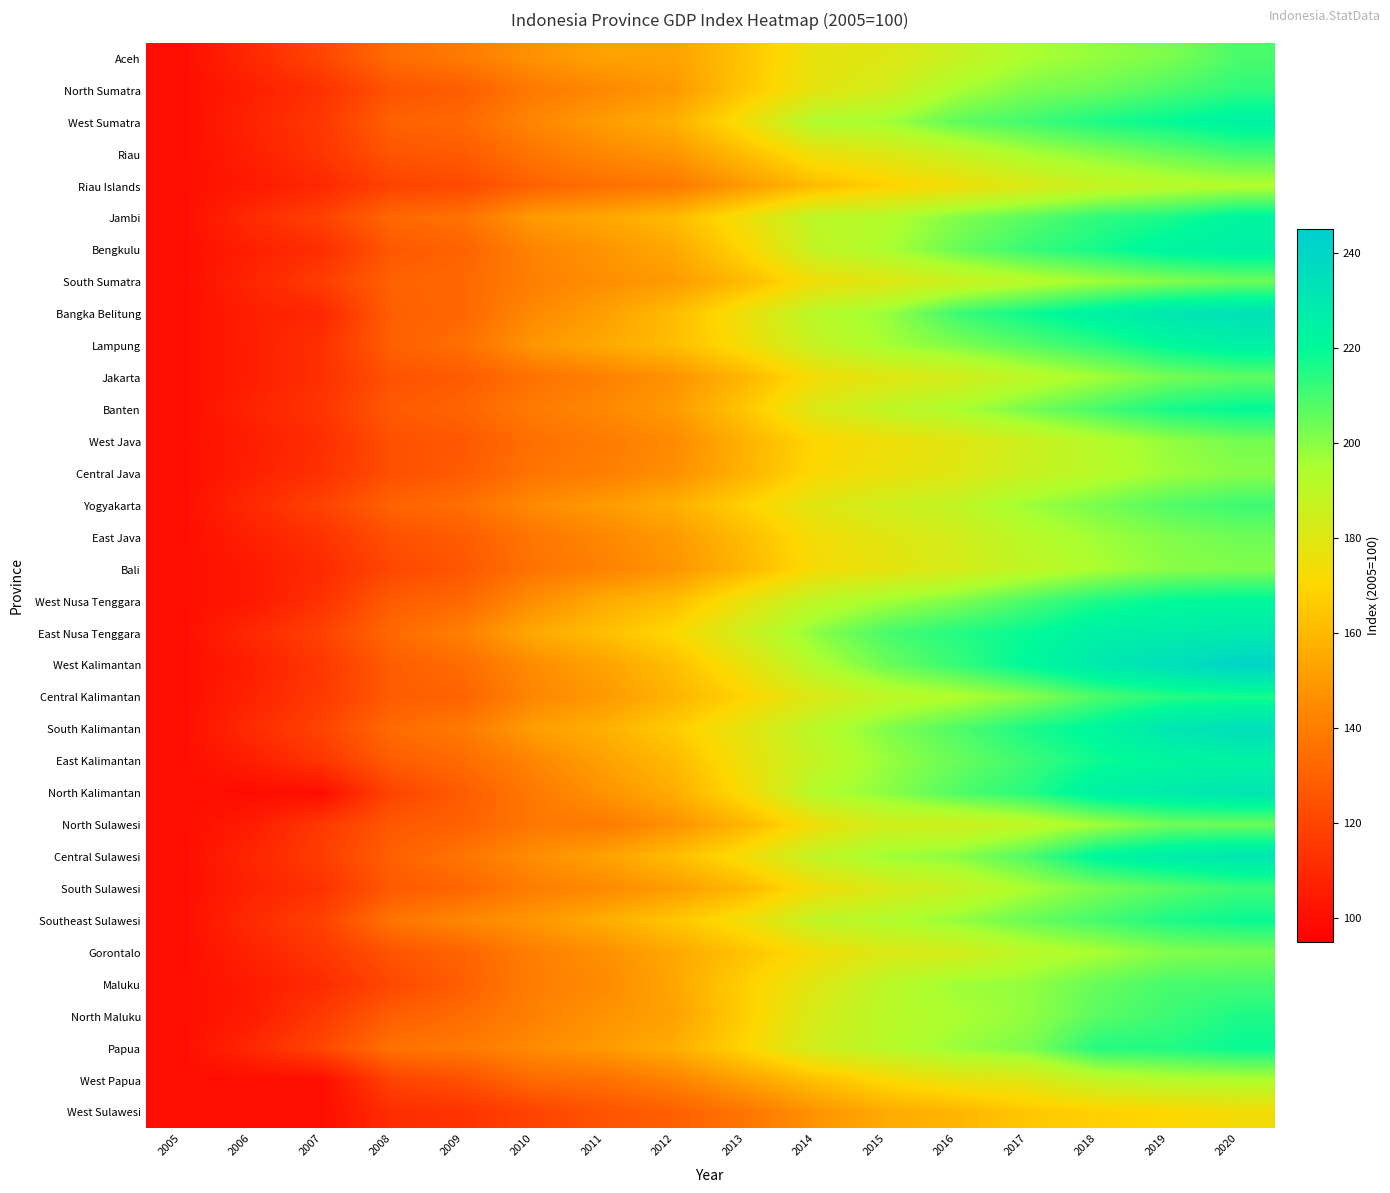

Reading left to right, what are all the values shown in this chart?

Aceh: 2005=100.0	2006=110.0	2007=120.3	2008=134.0	2009=139.0	2010=147.3	2011=152.4	2012=152.8	2013=164.1	2014=177.4	2015=180.1	2016=187.2	2017=195.1	2018=198.7	2019=202.1	2020=209.3
North Sumatra: 2005=100.0	2006=106.1	2007=113.1	2008=125.2	2009=128.5	2010=138.8	2011=143.9	2012=149.4	2013=164.6	2014=178.1	2015=183.9	2016=195.5	2017=201.8	2018=204.3	2019=209.0	2020=213.1
West Sumatra: 2005=100.0	2006=108.1	2007=115.5	2008=130.2	2009=132.8	2010=143.2	2011=150.9	2012=157.2	2013=174.3	2014=194.5	2015=196.6	2016=206.2	2017=210.4	2018=215.8	2019=219.5	2020=224.1
Riau: 2005=100.0	2006=106.3	2007=114.3	2008=125.7	2009=127.9	2010=137.3	2011=143.8	2012=148.6	2013=161.6	2014=175.6	2015=180.2	2016=187.5	2017=195.4	2018=200.2	2019=204.9	2020=209.9
Riau Islands: 2005=100.0	2006=104.6	2007=109.7	2008=119.6	2009=121.7	2010=130.4	2011=135.2	2012=138.4	2013=149.9	2014=161.2	2015=168.3	2016=174.3	2017=181.3	2018=187.6	2019=191.4	2020=193.6
Jambi: 2005=100.0	2006=110.7	2007=118.9	2008=132.6	2009=135.9	2010=150.2	2011=154.4	2012=160.9	2013=174.9	2014=190.2	2015=192.8	2016=201.3	2017=207.0	2018=213.2	2019=216.2	2020=222.7
Bengkulu: 2005=100.0	2006=106.5	2007=111.8	2008=126.9	2009=130.5	2010=142.4	2011=148.0	2012=154.8	2013=170.2	2014=188.7	2015=194.8	2016=204.6	2017=211.9	2018=216.8	2019=223.2	2020=225.1
South Sumatra: 2005=100.0	2006=108.4	2007=117.3	2008=130.4	2009=132.8	2010=140.8	2011=146.2	2012=150.1	2013=160.7	2014=174.3	2015=179.7	2016=186.2	2017=191.7	2018=196.9	2019=201.0	2020=204.1
Bangka Belitung: 2005=100.0	2006=106.4	2007=109.2	2008=129.3	2009=132.1	2010=144.5	2011=151.7	2012=161.7	2013=175.8	2014=191.7	2015=197.9	2016=211.3	2017=217.9	2018=224.8	2019=230.7	2020=233.2
Lampung: 2005=100.0	2006=106.0	2007=113.0	2008=129.8	2009=135.2	2010=148.6	2011=154.9	2012=161.6	2013=173.8	2014=187.8	2015=196.0	2016=201.4	2017=207.5	2018=213.1	2019=220.5	2020=224.9
Jakarta: 2005=100.0	2006=106.0	2007=112.4	2008=124.9	2009=127.8	2010=135.8	2011=141.2	2012=147.6	2013=159.4	2014=173.6	2015=179.4	2016=183.6	2017=190.4	2018=196.7	2019=203.0	2020=206.3
Banten: 2005=100.0	2006=107.7	2007=114.5	2008=127.6	2009=131.2	2010=139.2	2011=144.0	2012=150.3	2013=164.8	2014=181.6	2015=189.5	2016=195.0	2017=202.8	2018=209.7	2019=216.6	2020=219.8
West Java: 2005=100.0	2006=105.7	2007=111.7	2008=124.3	2009=126.9	2010=135.2	2011=139.4	2012=144.8	2013=157.9	2014=169.9	2015=174.5	2016=179.3	2017=185.8	2018=192.4	2019=198.6	2020=202.9
Central Java: 2005=100.0	2006=106.5	2007=113.1	2008=123.9	2009=128.1	2010=136.9	2011=140.5	2012=146.5	2013=158.2	2014=171.2	2015=175.9	2016=180.0	2017=186.7	2018=192.0	2019=197.3	2020=200.4
Yogyakarta: 2005=100.0	2006=110.4	2007=119.2	2008=131.0	2009=134.8	2010=144.8	2011=150.4	2012=156.9	2013=168.4	2014=179.5	2015=185.0	2016=189.3	2017=197.2	2018=202.5	2019=208.1	2020=211.0
East Java: 2005=100.0	2006=106.7	2007=113.4	2008=124.2	2009=128.4	2010=137.5	2011=143.4	2012=149.9	2013=161.2	2014=173.8	2015=179.1	2016=184.0	2017=191.5	2018=196.9	2019=201.1	2020=204.0
Bali: 2005=100.0	2006=104.3	2007=110.5	2008=121.1	2009=126.4	2010=136.6	2011=141.7	2012=148.4	2013=159.3	2014=172.7	2015=177.5	2016=183.2	2017=189.3	2018=195.2	2019=199.9	2020=201.5
West Nusa Tenggara: 2005=100.0	2006=104.2	2007=113.3	2008=128.4	2009=132.7	2010=146.0	2011=155.6	2012=161.8	2013=177.2	2014=190.0	2015=196.5	2016=201.6	2017=209.0	2018=215.6	2019=219.7	2020=221.0
East Nusa Tenggara: 2005=100.0	2006=109.7	2007=119.0	2008=132.9	2009=141.3	2010=155.0	2011=162.3	2012=170.9	2013=185.3	2014=199.7	2015=209.5	2016=214.7	2017=219.0	2018=225.7	2019=227.2	2020=228.6
West Kalimantan: 2005=100.0	2006=106.3	2007=115.4	2008=128.6	2009=134.1	2010=145.2	2011=152.7	2012=162.2	2013=176.6	2014=193.3	2015=204.5	2016=212.0	2017=220.6	2018=229.1	2019=234.6	2020=240.3
Central Kalimantan: 2005=100.0	2006=107.7	2007=116.2	2008=128.3	2009=130.9	2010=143.3	2011=149.8	2012=158.6	2013=169.3	2014=181.3	2015=189.9	2016=193.9	2017=200.1	2018=209.1	2019=214.2	2020=216.5
South Kalimantan: 2005=100.0	2006=111.0	2007=119.7	2008=133.6	2009=138.7	2010=151.3	2011=157.3	2012=166.7	2013=178.3	2014=191.3	2015=201.2	2016=208.4	2017=216.1	2018=221.8	2019=230.7	2020=234.6
East Kalimantan: 2005=100.0	2006=106.0	2007=114.8	2008=128.7	2009=133.6	2010=143.2	2011=152.3	2012=160.7	2013=176.0	2014=188.4	2015=198.1	2016=204.8	2017=211.2	2018=218.1	2019=221.7	2020=223.4
North Kalimantan: 2005=100.0	2006=100.0	2007=100.0	2008=119.9	2009=128.5	2010=138.7	2011=147.6	2012=156.4	2013=172.6	2014=193.2	2015=199.8	2016=208.4	2017=214.2	2018=224.9	2019=228.2	2020=231.2
North Sulawesi: 2005=100.0	2006=105.1	2007=115.7	2008=127.0	2009=129.9	2010=138.1	2011=139.0	2012=147.4	2013=159.4	2014=174.8	2015=184.5	2016=185.1	2017=189.6	2018=196.9	2019=203.8	2020=204.5
Central Sulawesi: 2005=100.0	2006=108.7	2007=117.5	2008=129.7	2009=137.2	2010=146.0	2011=152.5	2012=161.4	2013=173.6	2014=189.0	2015=196.9	2016=199.8	2017=208.5	2018=221.9	2019=227.0	2020=230.7
South Sulawesi: 2005=100.0	2006=107.2	2007=113.3	2008=127.4	2009=131.7	2010=140.3	2011=144.4	2012=150.7	2013=160.1	2014=173.9	2015=181.7	2016=187.0	2017=195.3	2018=202.2	2019=206.9	2020=211.1
Southeast Sulawesi: 2005=100.0	2006=110.6	2007=118.9	2008=137.1	2009=143.4	2010=148.9	2011=156.5	2012=164.7	2013=174.5	2014=189.2	2015=193.5	2016=198.7	2017=204.6	2018=210.0	2019=215.7	2020=218.6
Gorontalo: 2005=100.0	2006=107.5	2007=115.1	2008=125.7	2009=131.1	2010=140.9	2011=146.6	2012=154.4	2013=163.4	2014=173.5	2015=180.9	2016=183.3	2017=191.2	2018=195.4	2019=201.0	2020=202.6
Maluku: 2005=100.0	2006=104.8	2007=110.9	2008=121.3	2009=129.1	2010=140.5	2011=144.5	2012=154.2	2013=167.8	2014=179.9	2015=190.9	2016=197.1	2017=198.7	2018=205.3	2019=209.6	2020=210.0
North Maluku: 2005=100.0	2006=105.1	2007=116.1	2008=129.1	2009=134.2	2010=141.3	2011=147.7	2012=152.5	2013=167.5	2014=183.1	2015=191.4	2016=195.0	2017=198.9	2018=207.1	2019=211.3	2020=215.8
Papua: 2005=100.0	2006=109.5	2007=120.8	2008=136.0	2009=138.6	2010=144.8	2011=149.8	2012=156.5	2013=169.5	2014=184.9	2015=191.5	2016=197.7	2017=201.9	2018=214.7	2019=215.3	2020=218.8
West Papua: 2005=100.0	2006=100.0	2007=100.0	2008=119.7	2009=124.0	2010=133.2	2011=135.2	2012=142.0	2013=152.3	2014=162.3	2015=171.0	2016=177.2	2017=179.7	2018=189.1	2019=192.7	2020=194.1
West Sulawesi: 2005=100.0	2006=100.0	2007=100.0	2008=111.7	2009=113.6	2010=119.5	2011=125.3	2012=129.4	2013=137.1	2014=147.9	2015=155.4	2016=158.9	2017=164.9	2018=167.9	2019=170.3	2020=173.3